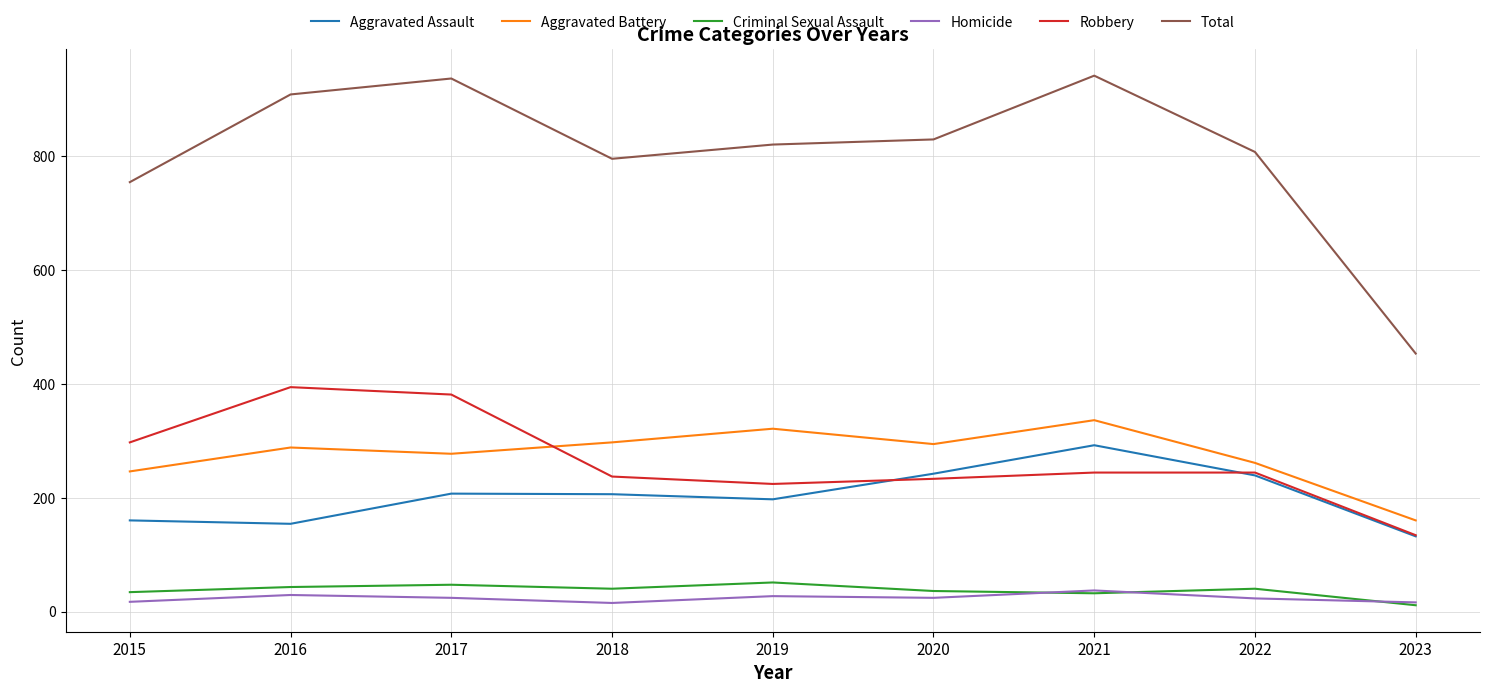

What is the total value across all series at 2022?

1614